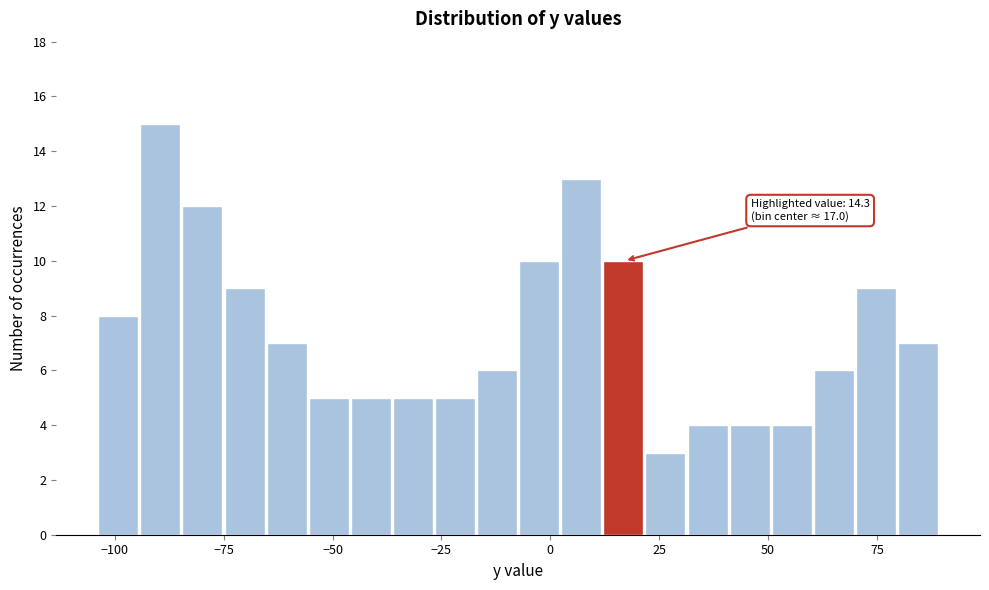

Read against the x-axis, roughly where is the centre of the tallest bar?

-90